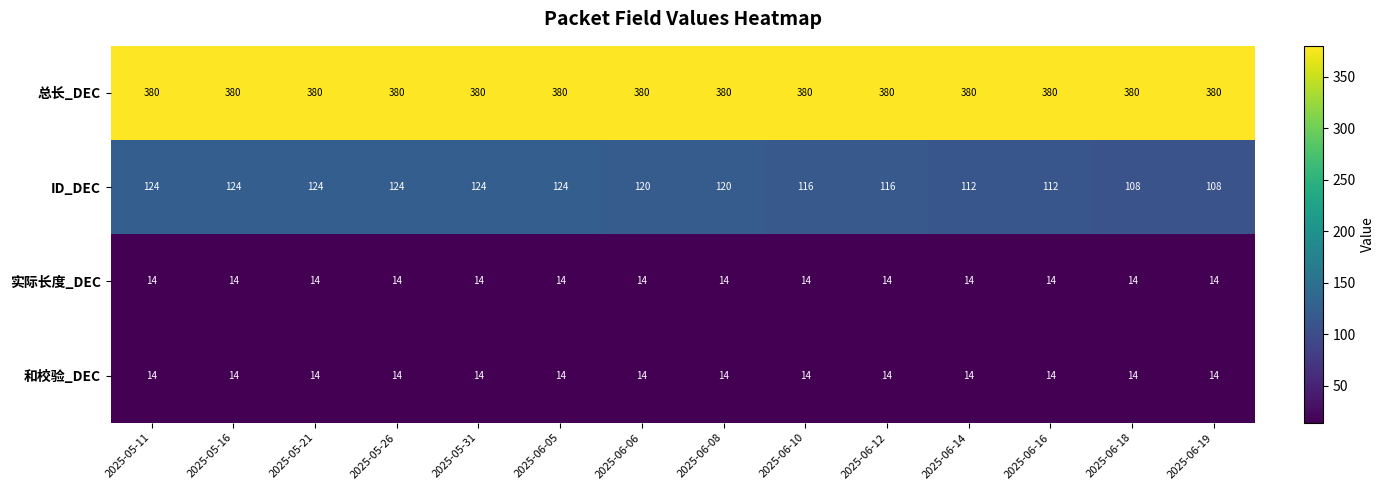

What is the minimum value shown in the chart?

14